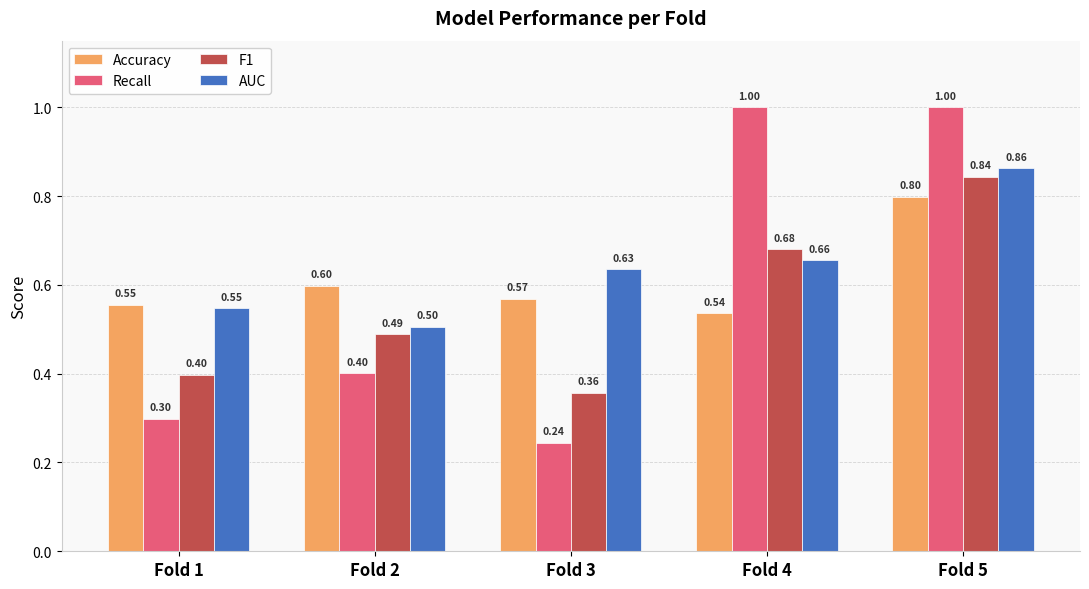

Which series has the largest total across all categories?

AUC